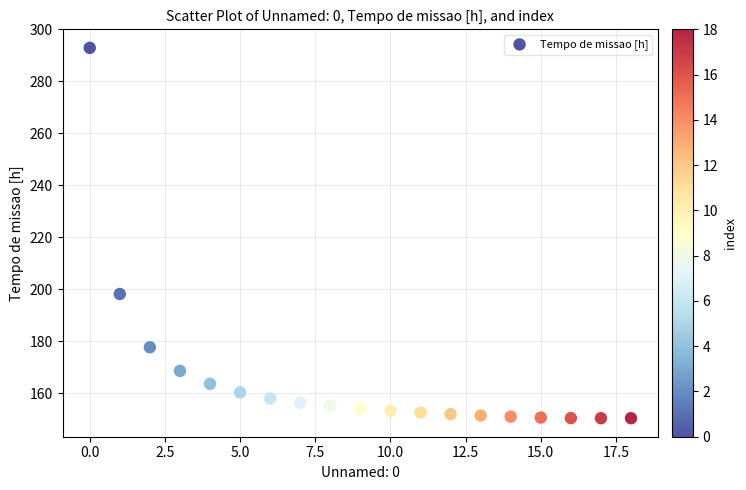

What is the range of Y values (max minus min)?

142.5